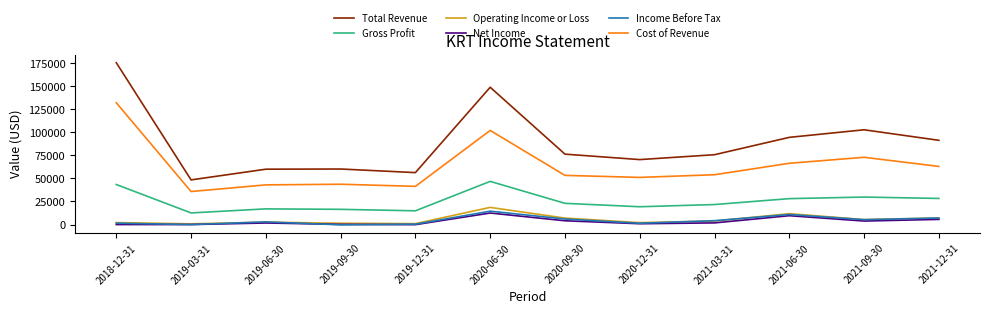

What is the difference between the maximum and second lowest values in the Total Revenue series?

119100